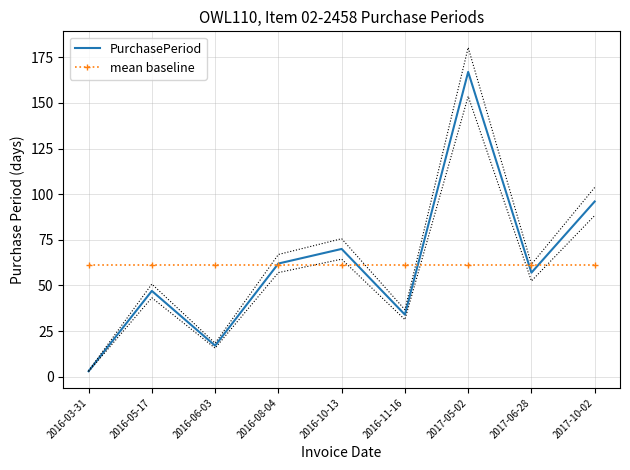

Reading left to right, list all the values displayed in this chart.

PurchasePeriod: 3.0	47.0	17.0	62.0	70.0	34.0	167.0	57.0	96.0
mean baseline: 61.4	61.4	61.4	61.4	61.4	61.4	61.4	61.4	61.4